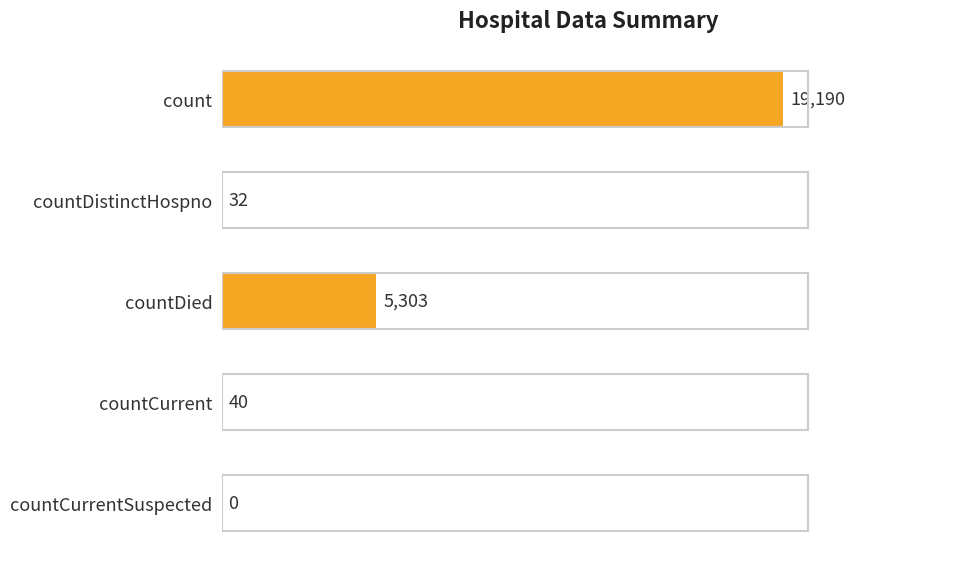

Where is the data nearest to the value 9595?

countDied